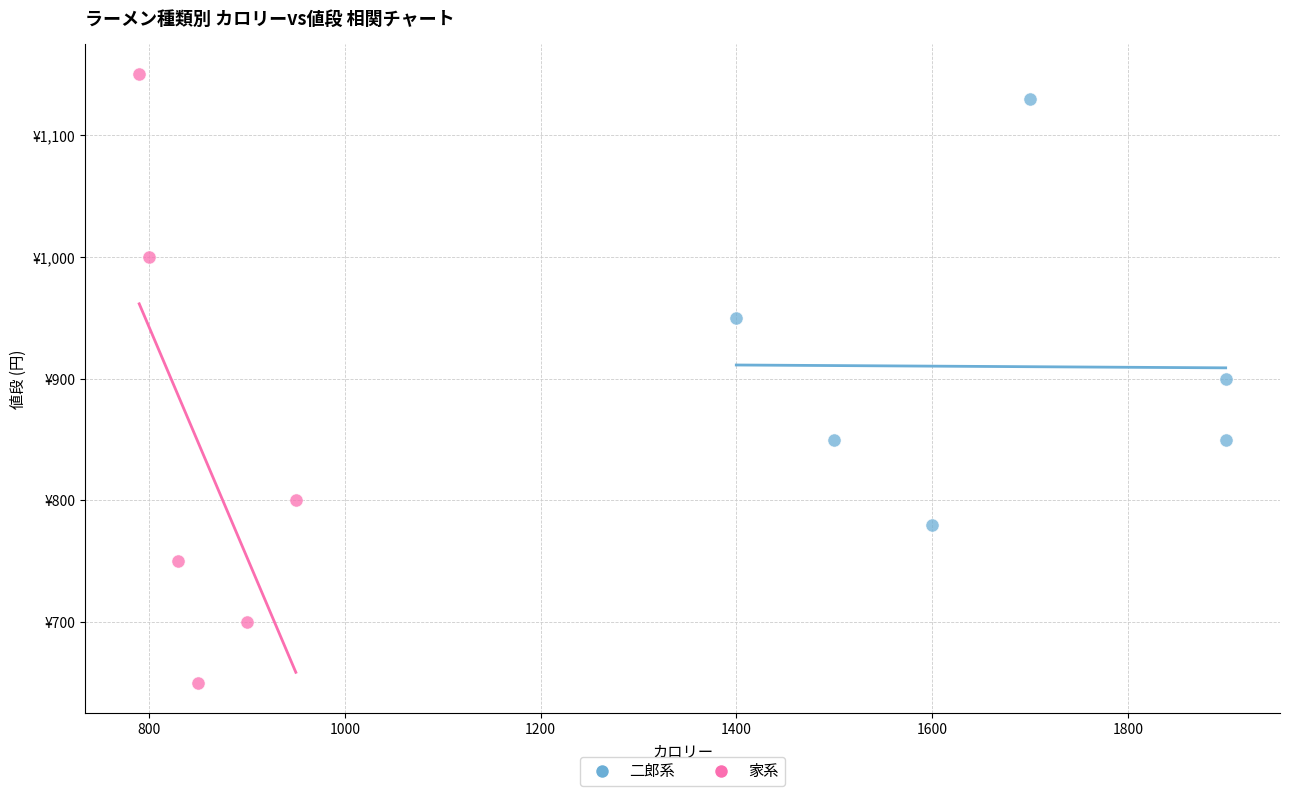

What are all the series names shown in the legend?

二郎系, 家系